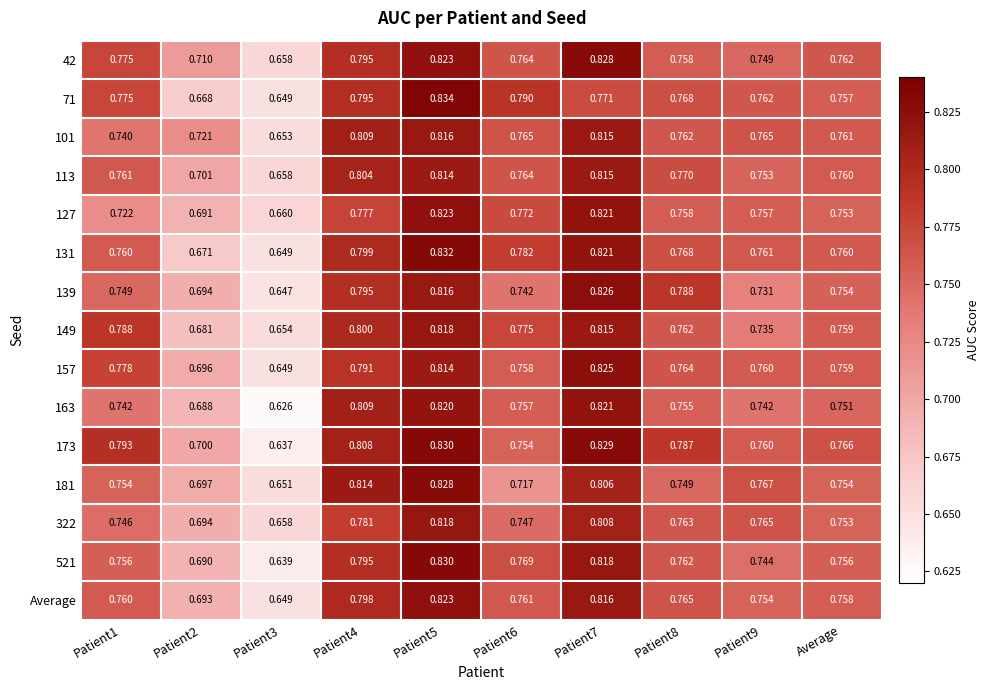

Which series has the largest range (max minus min)?

163